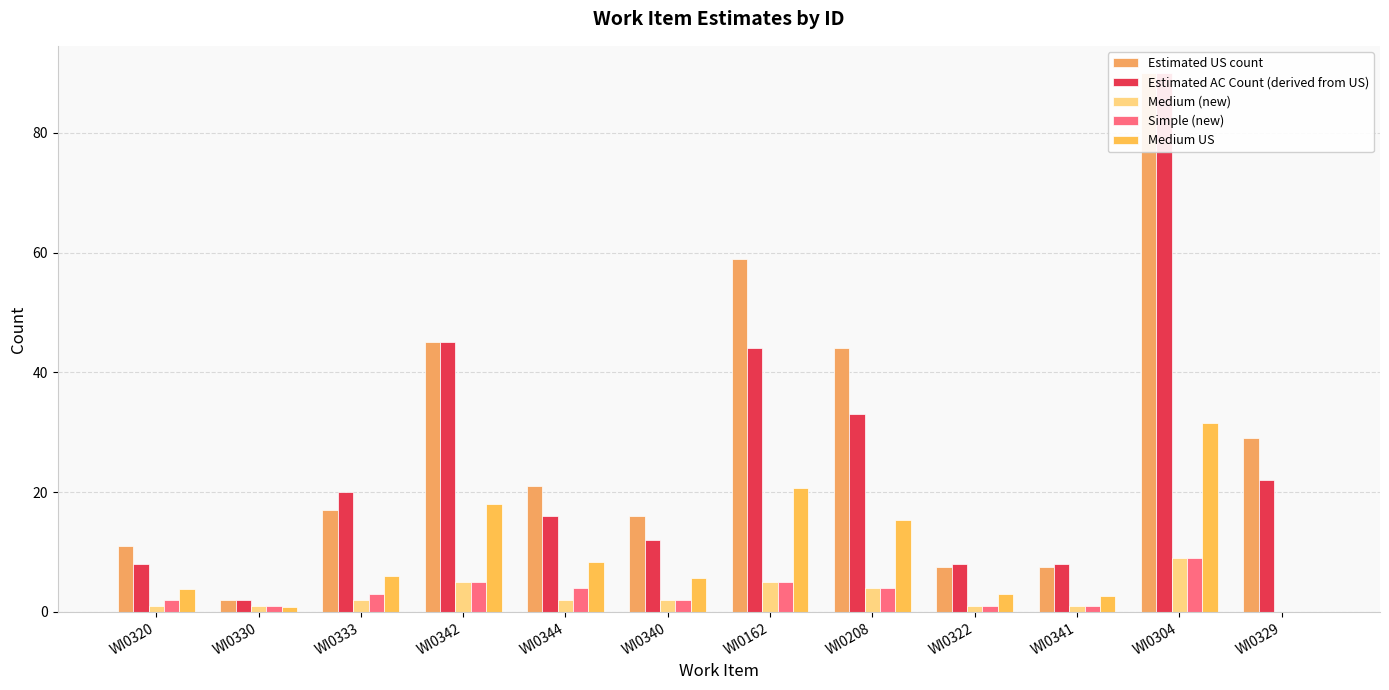

At which label does Medium (new) reach its peak?

WI0304